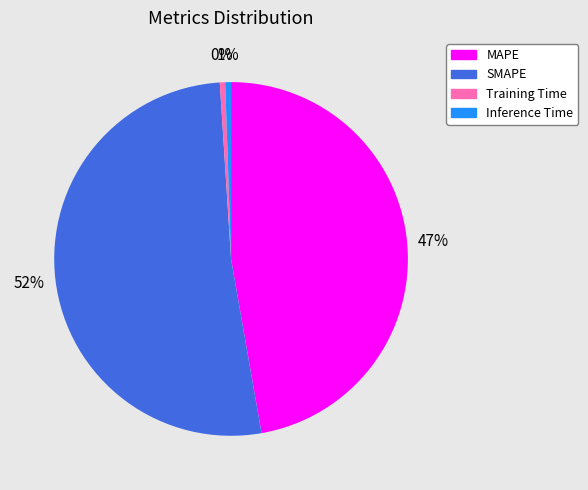

Which slice is the largest?

SMAPE